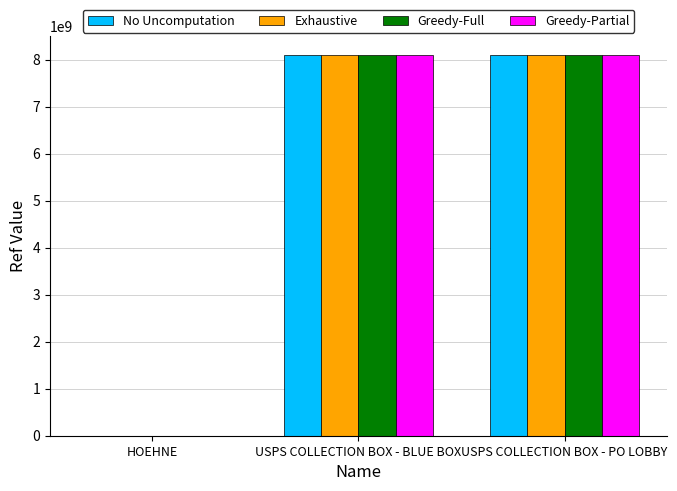

At which label is No Uncomputation closest to 4052983571?

USPS COLLECTION BOX - BLUE BOX